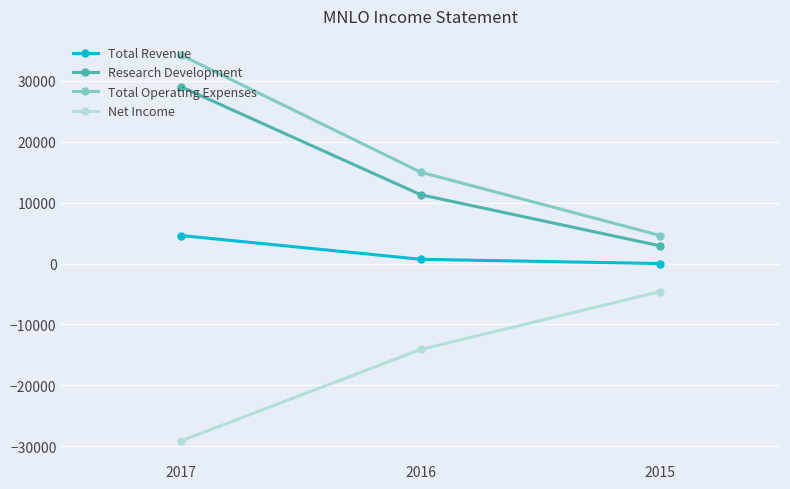

Between 2015 and 2016, which series saw the biggest shift?

Total Operating Expenses